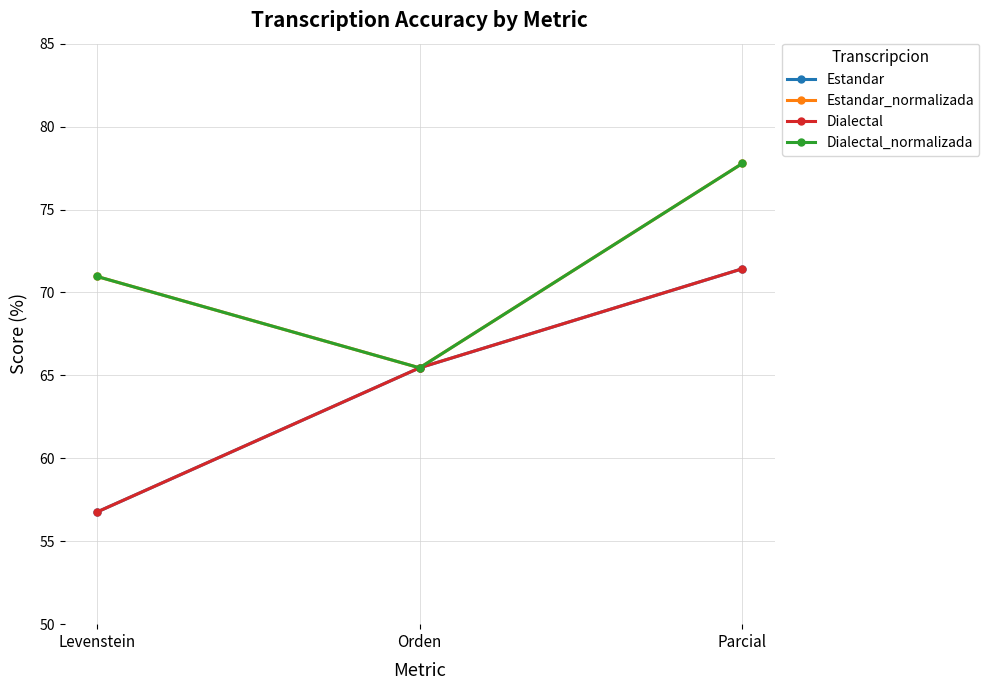

Does the chart have visible grid lines?

Yes